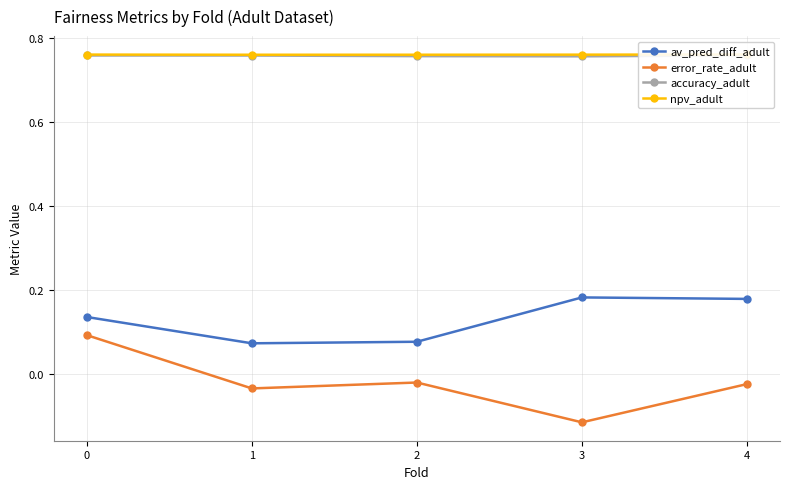

What is the greatest value displayed?

0.8